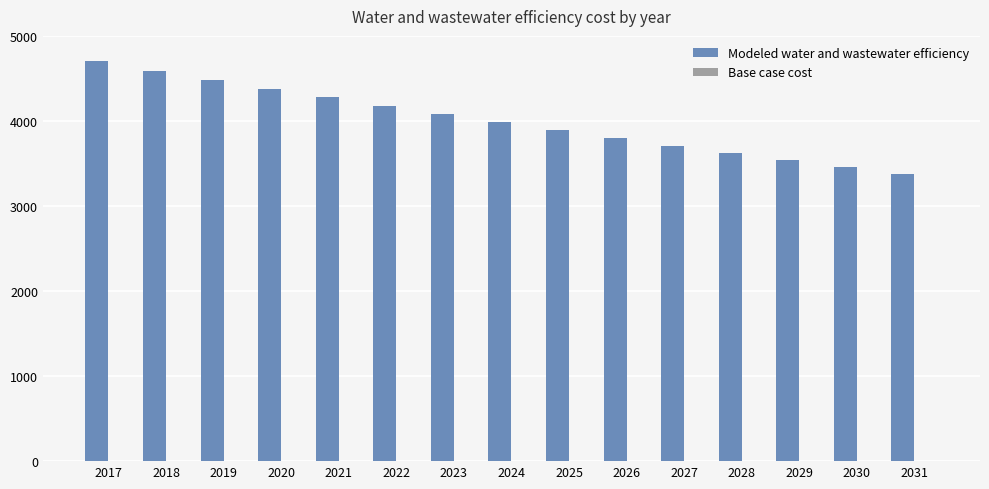

Reading left to right, what are all the values shown in this chart?

4702.7	4592.5	4484.9	4379.8	4277.1	4176.9	4079.0	3983.4	3890.0	3798.8	3709.8	3622.9	3538.0	3455.0	3374.1